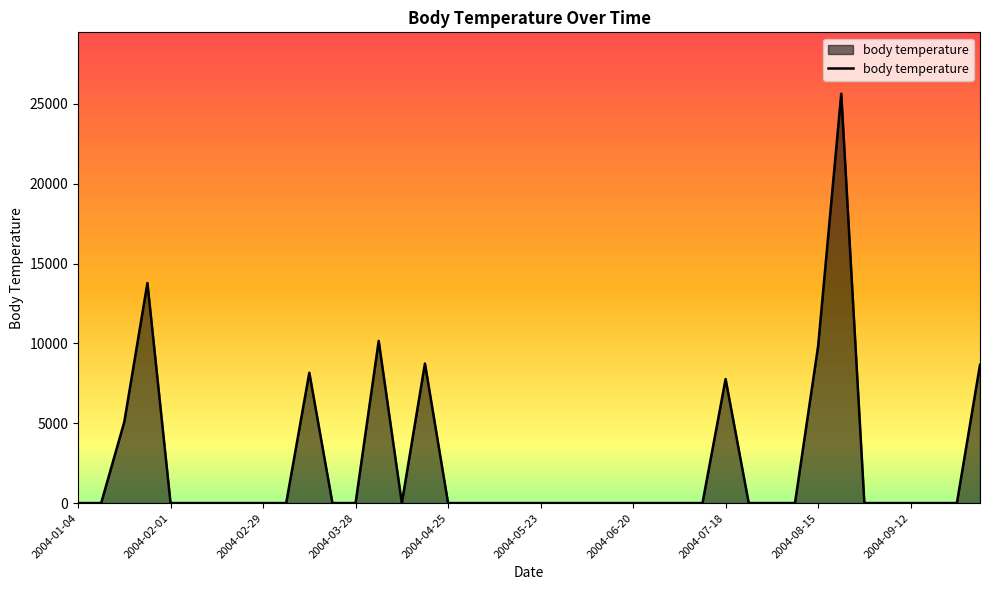

What is the difference between the maximum and minimum values?

25640.2